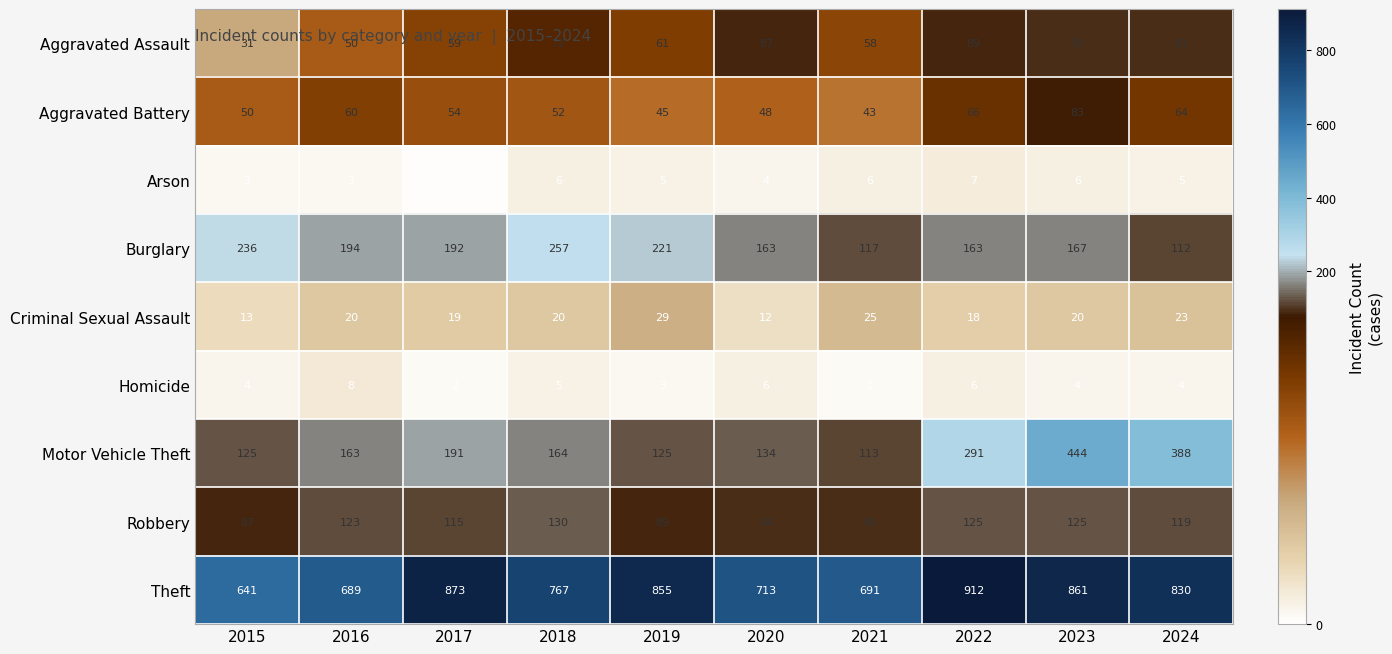

At which label is Homicide closest to 5?

2018